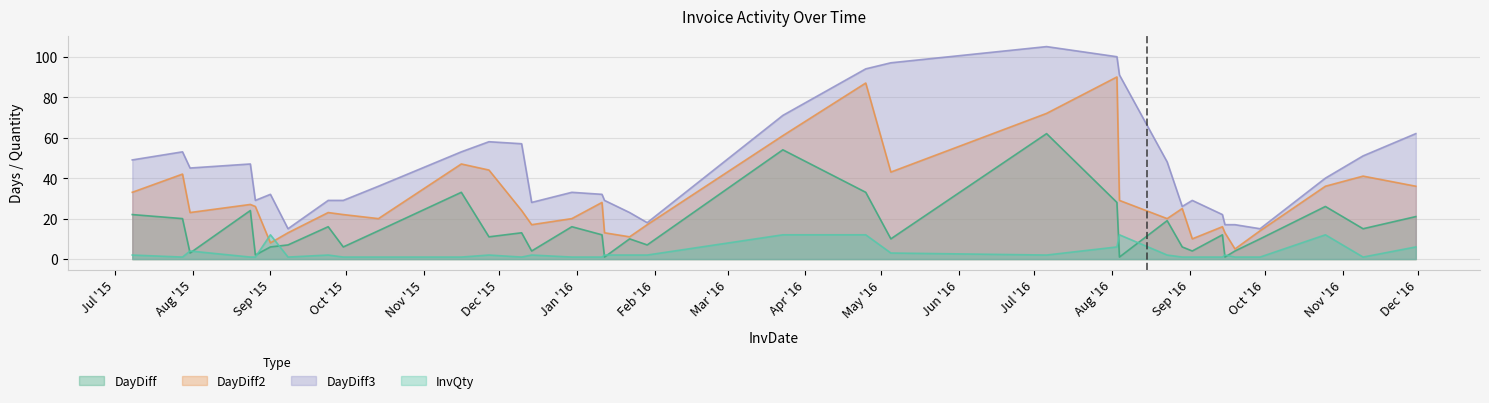

What is the value of the InvQty point at the 22nd from the left?

3